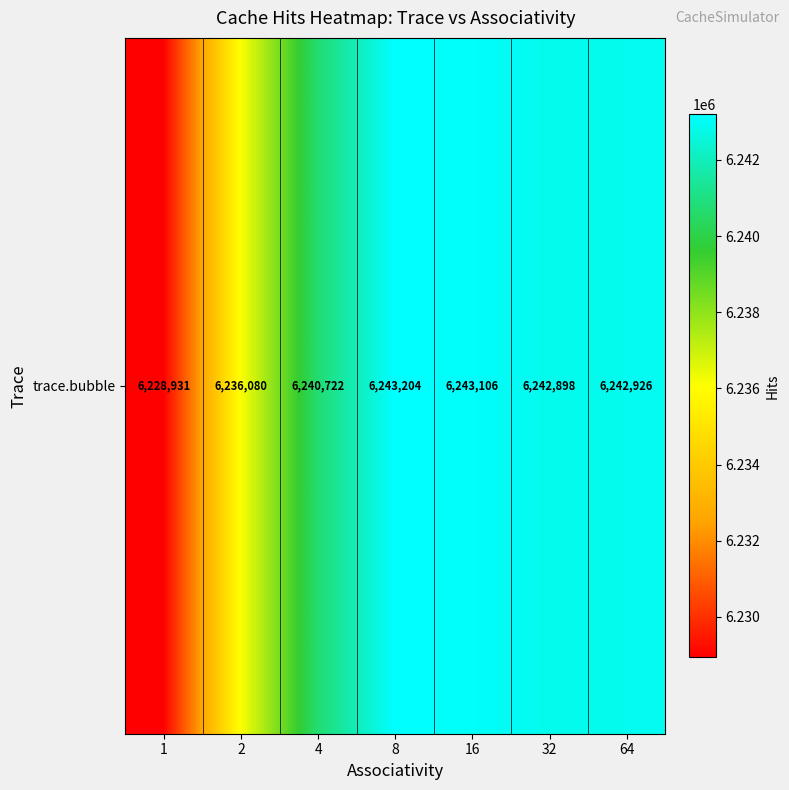

Count the number of data series in this chart.

1